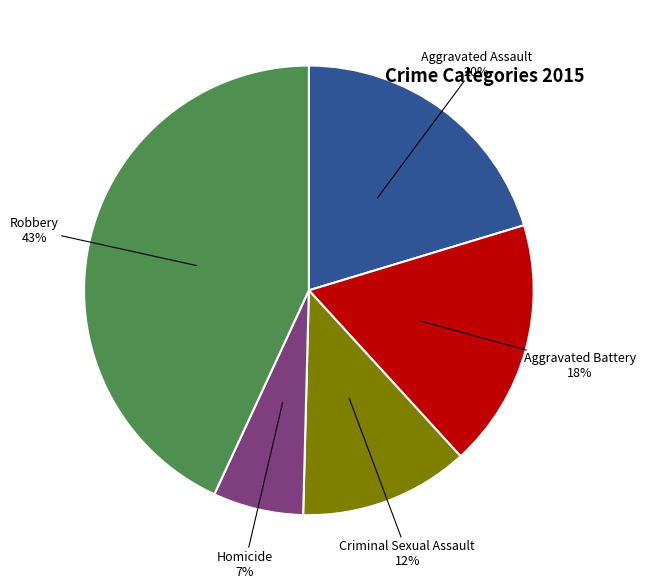

To the nearest percent, what is the combined percentage of Robbery and Homicide?

50%